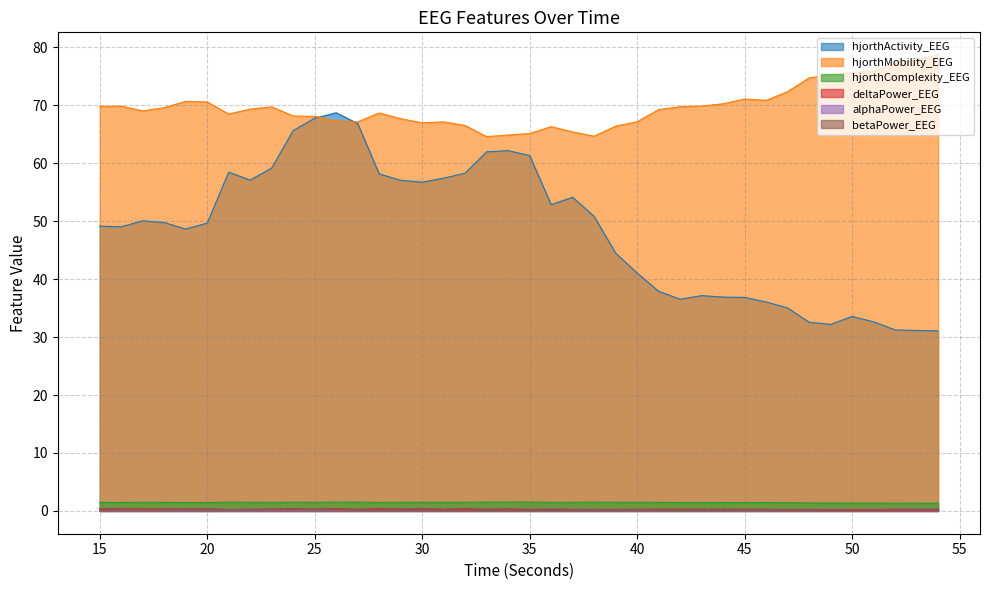

Between 23 and 44, which is larger?

23